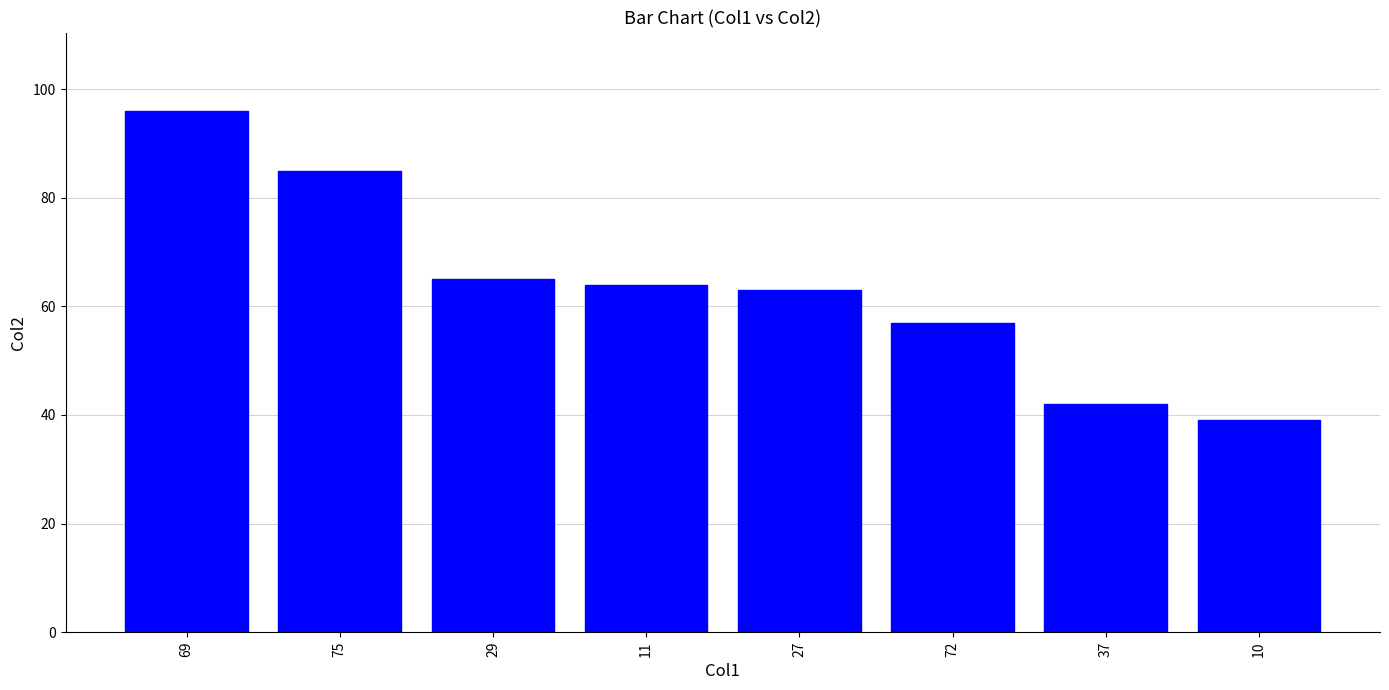

List the labels in order of value, largest first.

69, 75, 29, 11, 27, 72, 37, 10